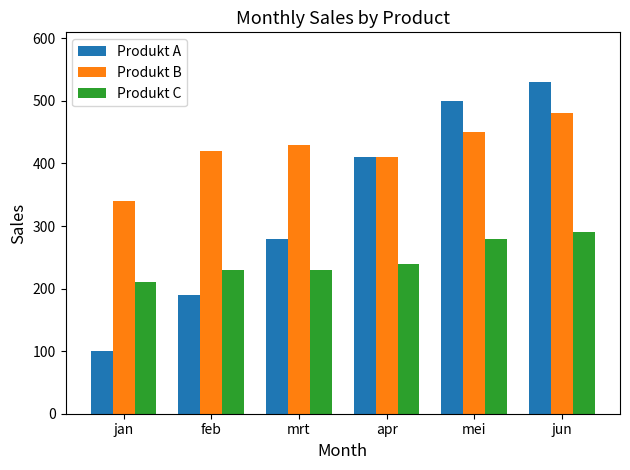

What is the smallest value displayed?

100